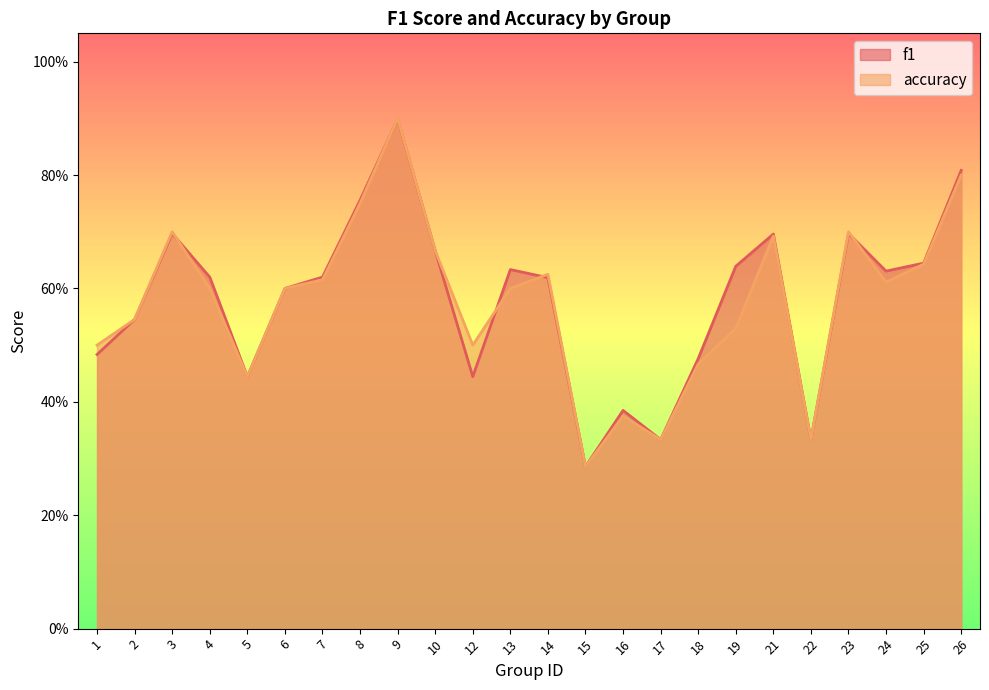

Where is f1 nearest to the value 0?

15